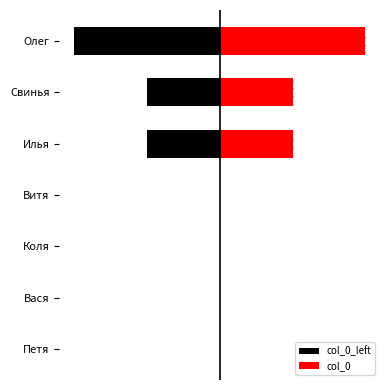

True or false: col_0 has a value of 0 at Коля.

True